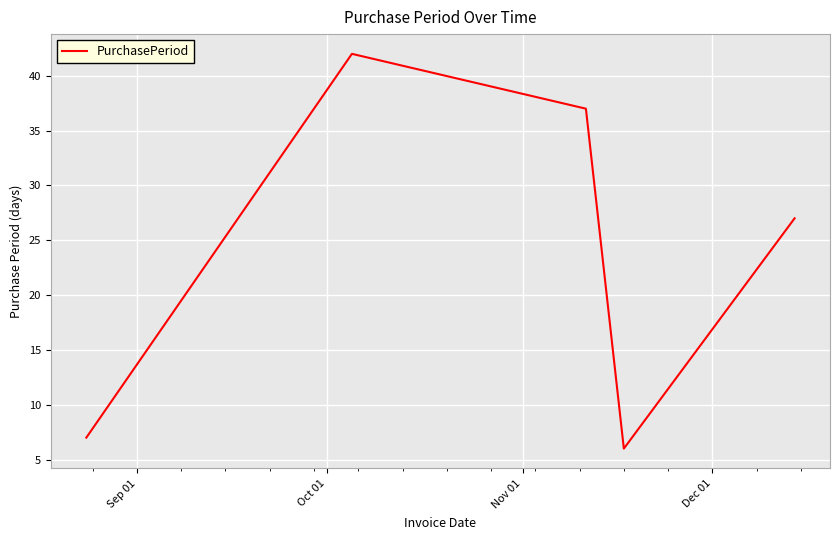

How many distinct data groups are displayed?

1